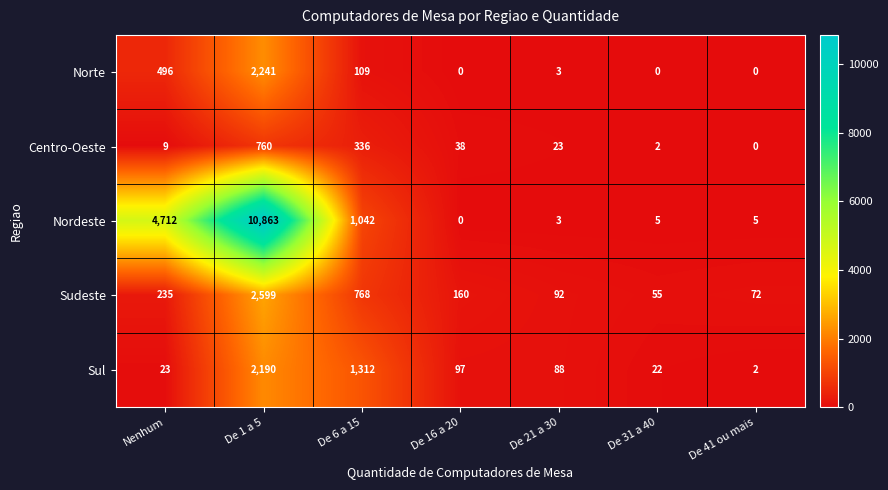

Which series has the largest total across all categories?

Nordeste